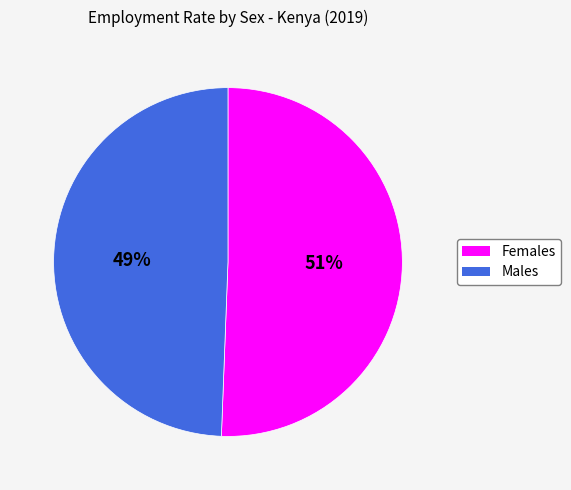

What is the ratio of the value at Females to the value at Males?

1.0